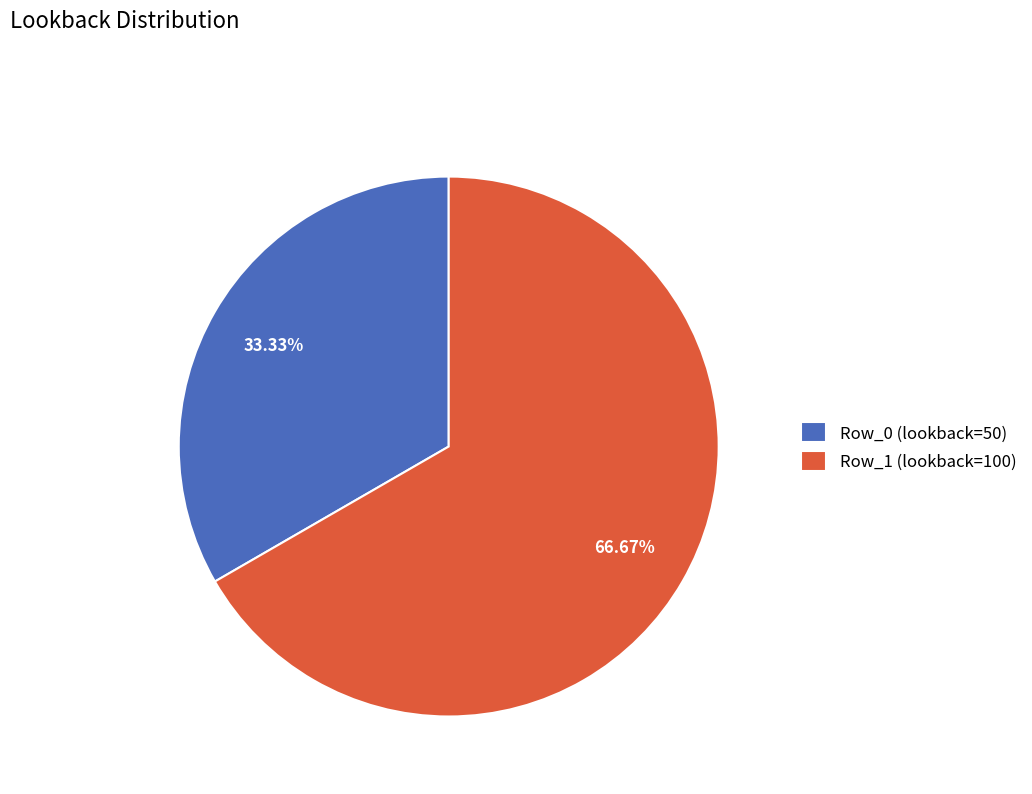

Which category has the biggest portion of the pie?

Row_1 (lookback=100)